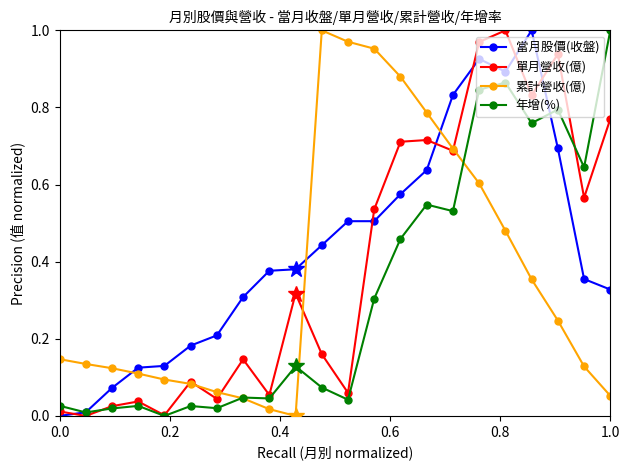

Rank the series by their average value, from highest to lowest.

當月股價(收盤), 單月營收(億), 累計營收(億), 年增(%)